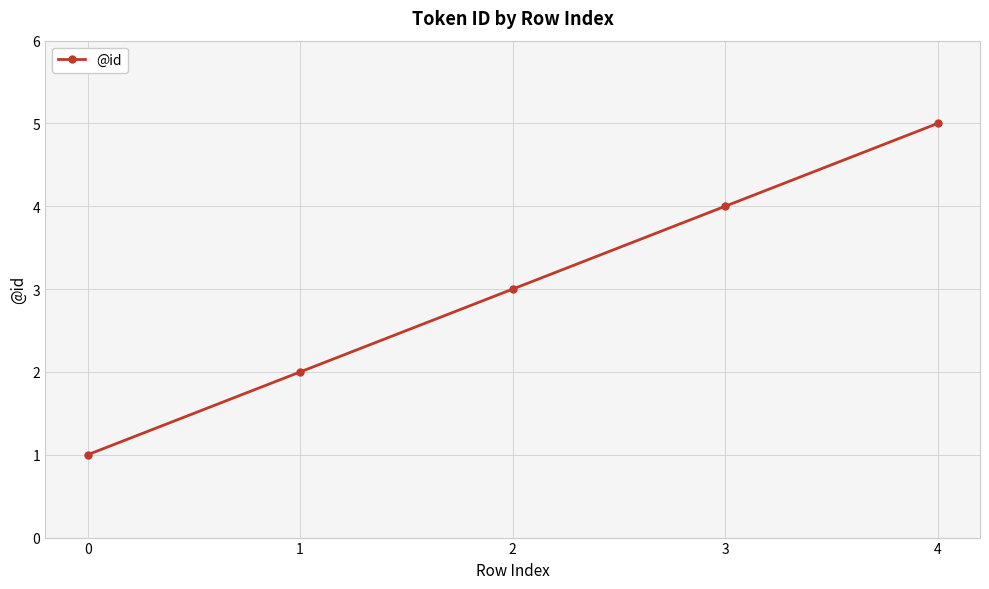

The value at 4 is 5. True or false?

True